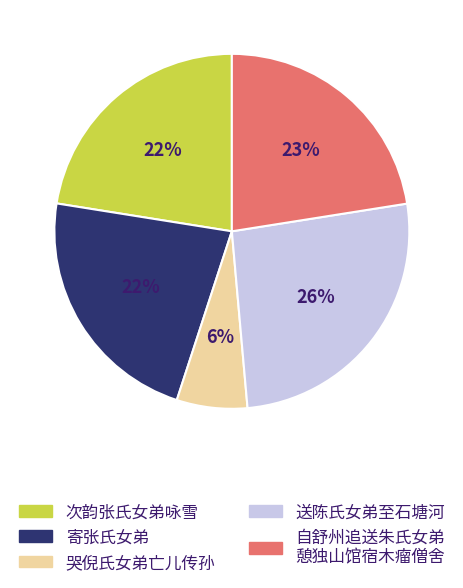

Count the number of slices in the pie.

5